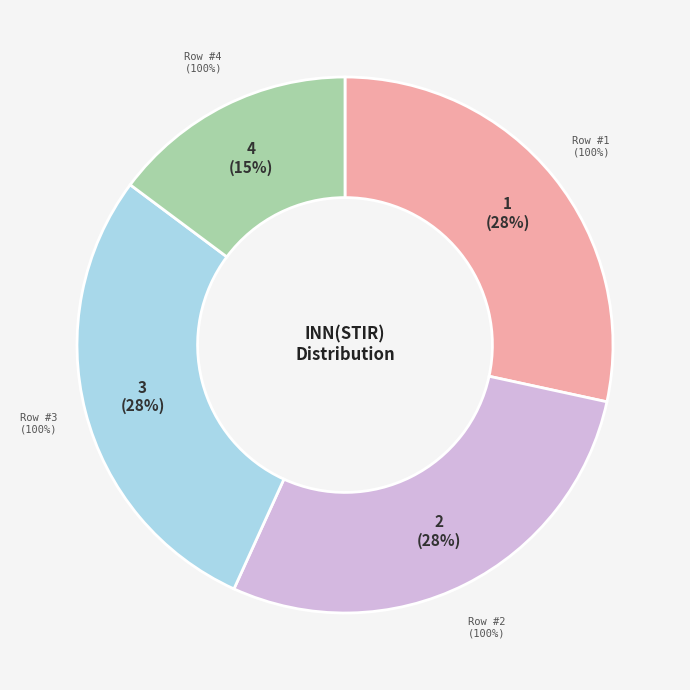

To the nearest percent, what percentage of the pie is 2?

28%